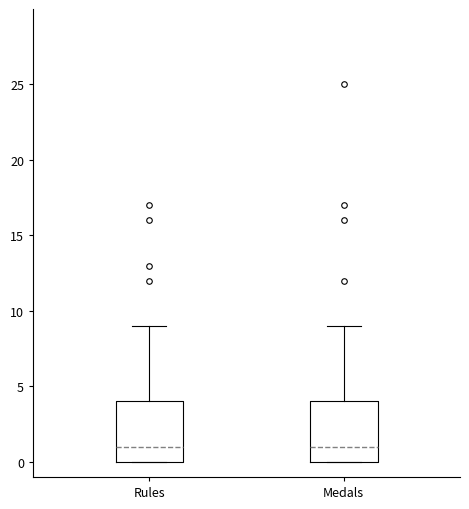

Reading left to right, read every box against the y-axis: the position of its median line, the range the box covers, and the ends of its whiskers. The values are not printed on the chart, so give them approximately, as read against the axis.

Rules: median 1, box 0 to 4, whiskers 0 to 9
Medals: median 1, box 0 to 4, whiskers 0 to 9